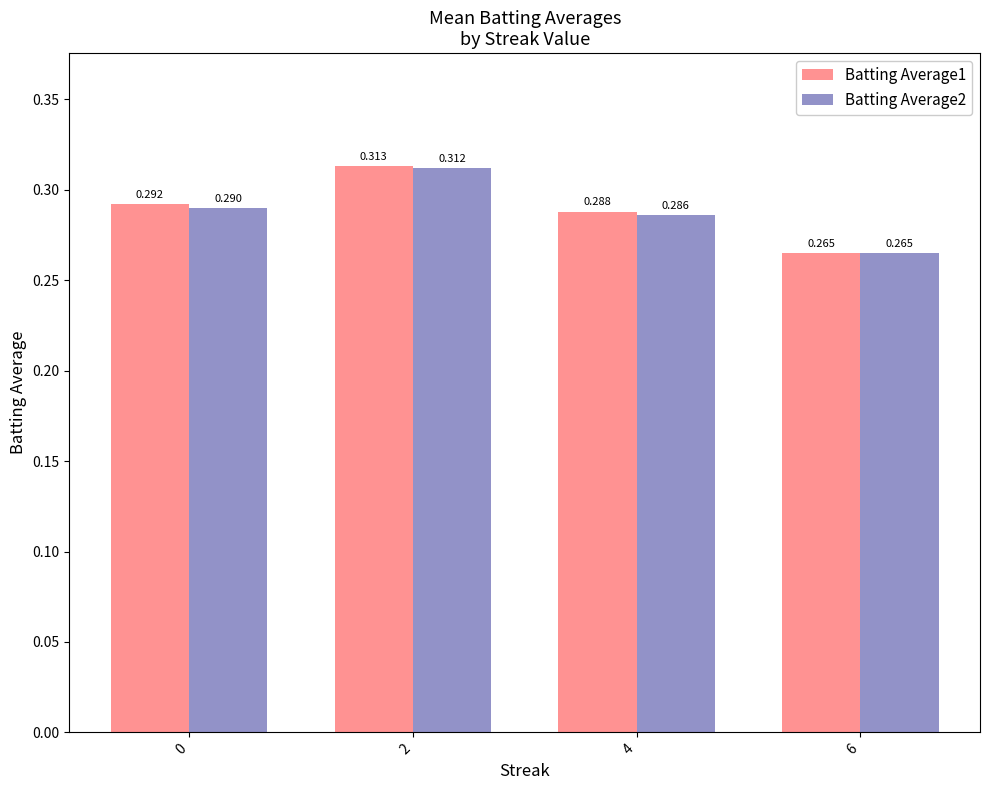

How many bars are there in each group?

2